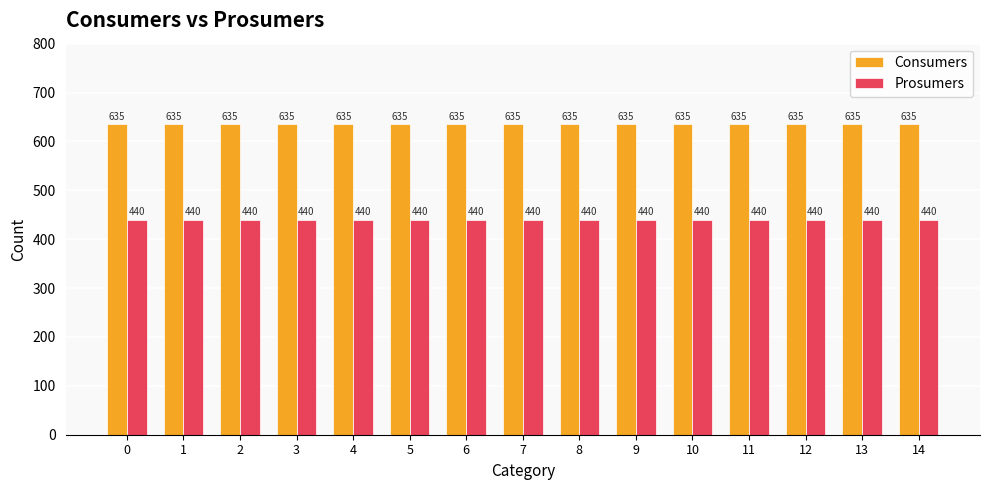

List the series in order of their peak value, lowest first.

Prosumers, Consumers